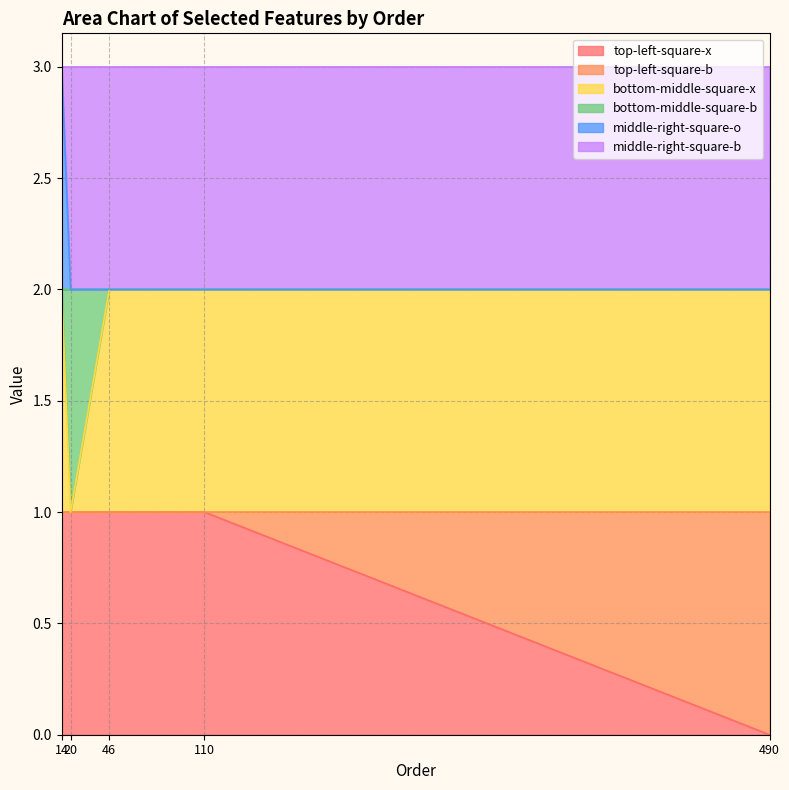

Does the chart display data point markers on the line(s)?

No